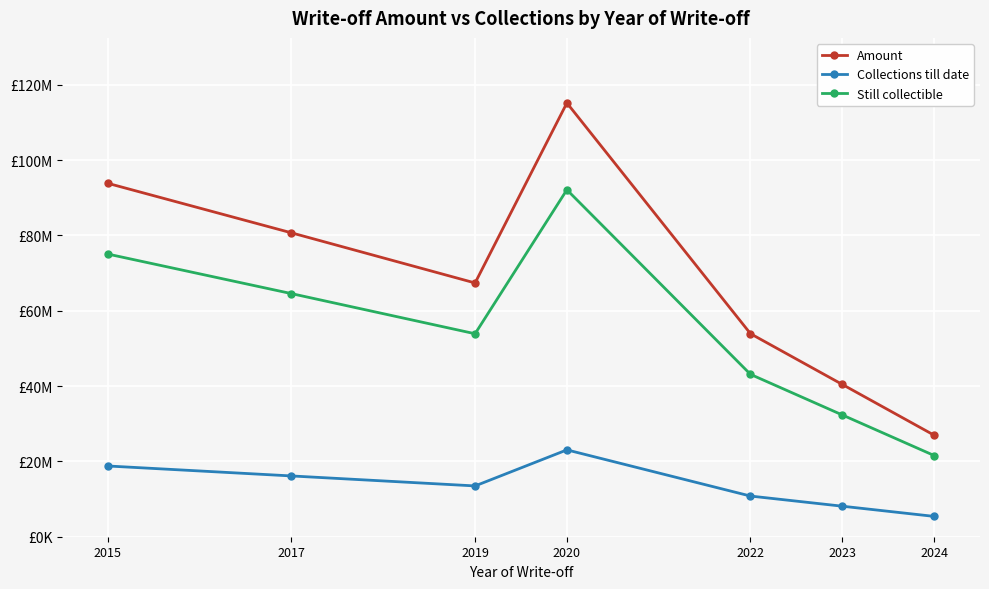

Is this an area chart (filled region under the line)?

No